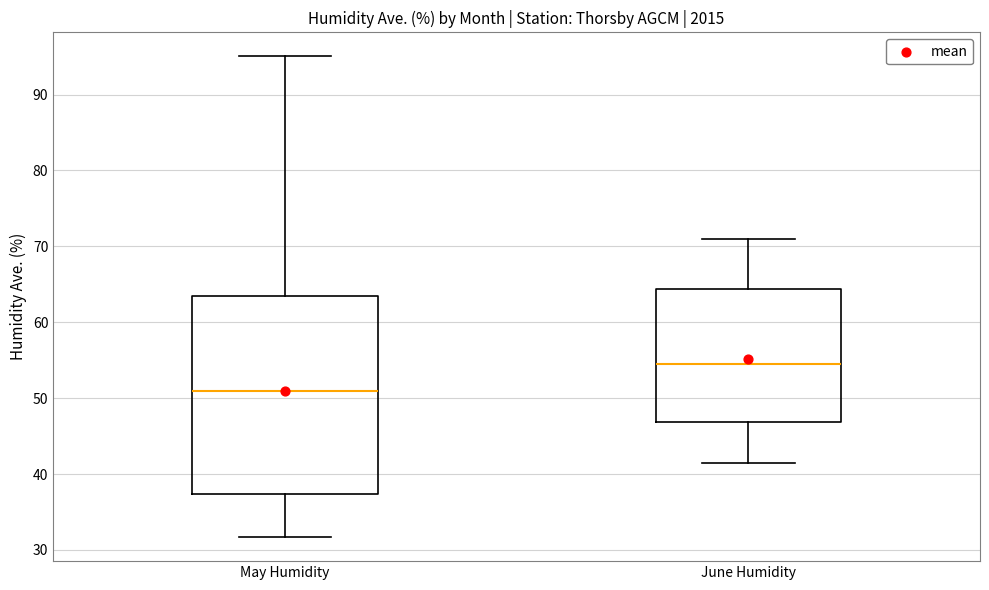

Which box's median line is the lowest?

May Humidity